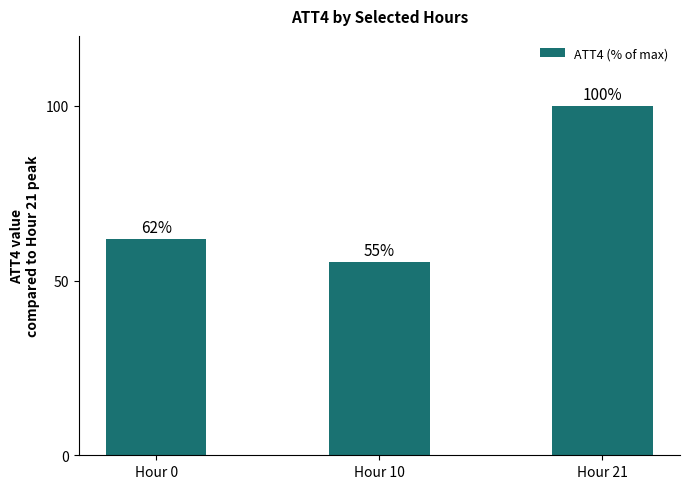

Where is the data nearest to the value 77?

Hour 0